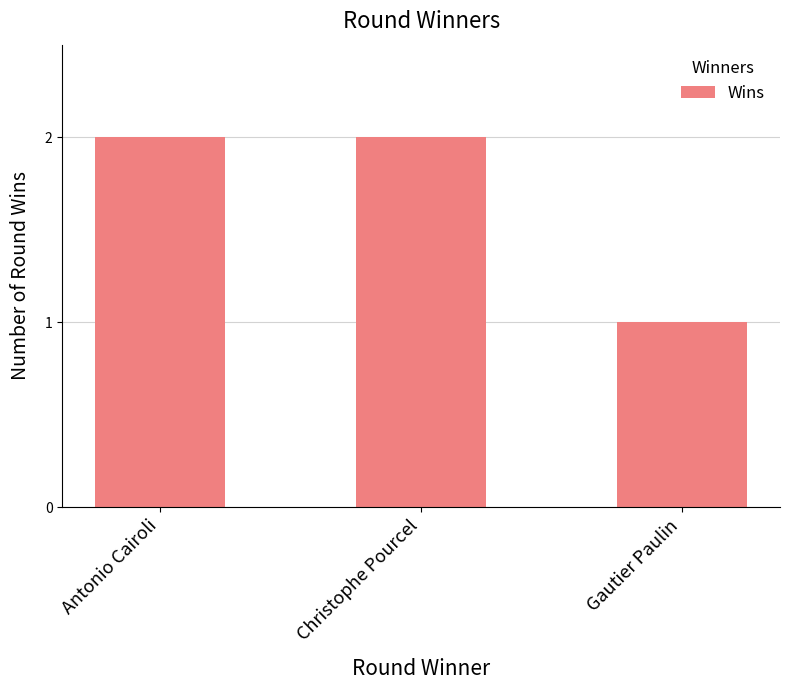

What is the label of the 2nd bar from the right?

Christophe Pourcel